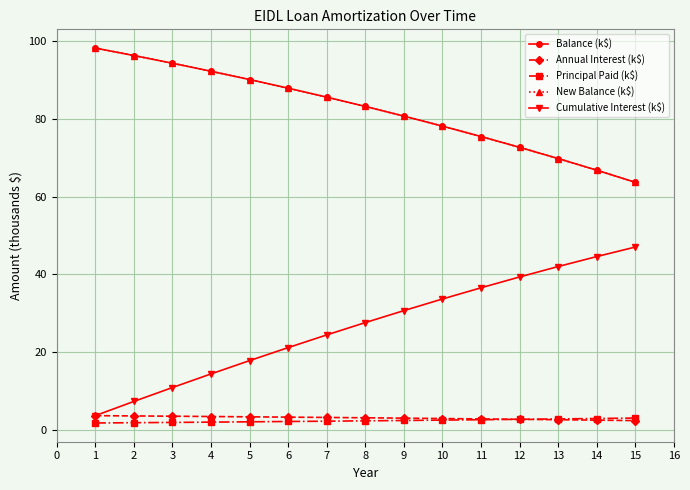

Does the chart have visible grid lines?

Yes